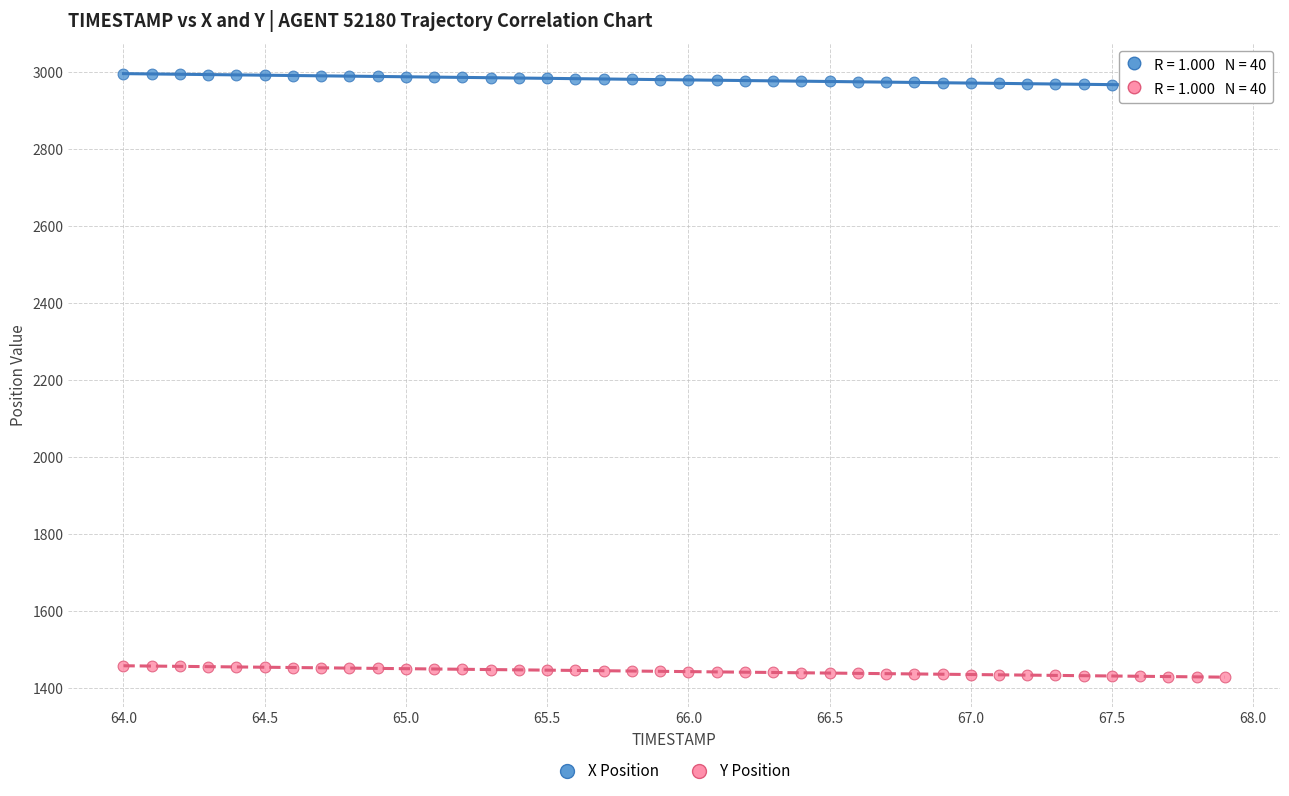

What is the X range (max minus min) for the scatter plot?

3.9